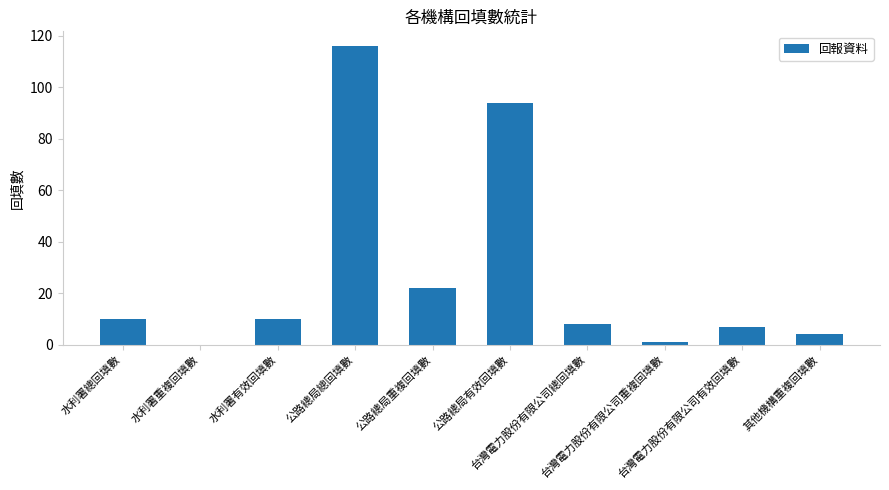

Reading right to left, extract all data points from this chart.

4	7	1	8	94	22	116	10	0	10